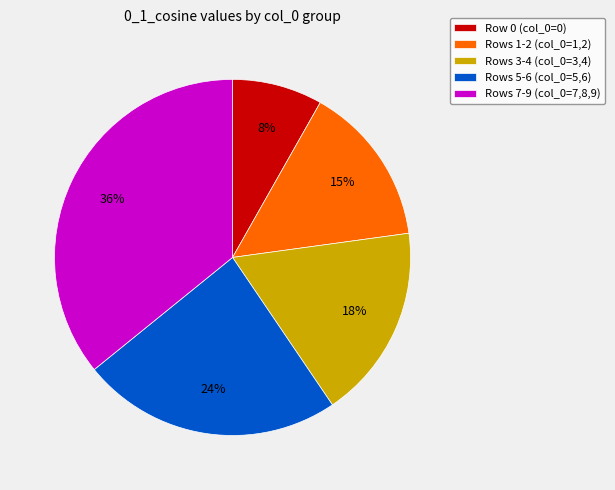

Count the number of slices in the pie.

5